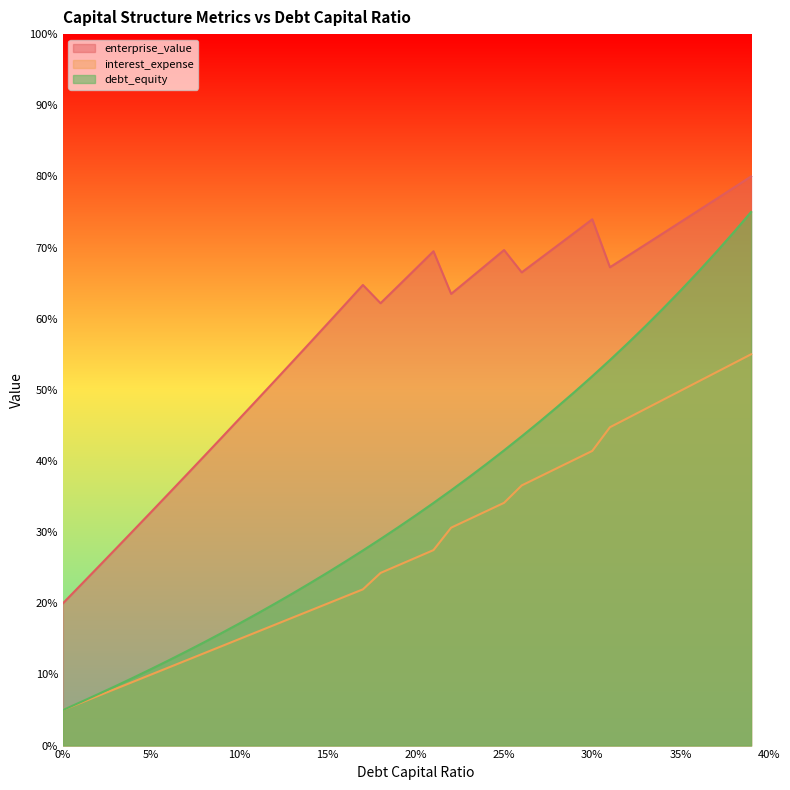

Which series has the largest total across all categories?

enterprise_value